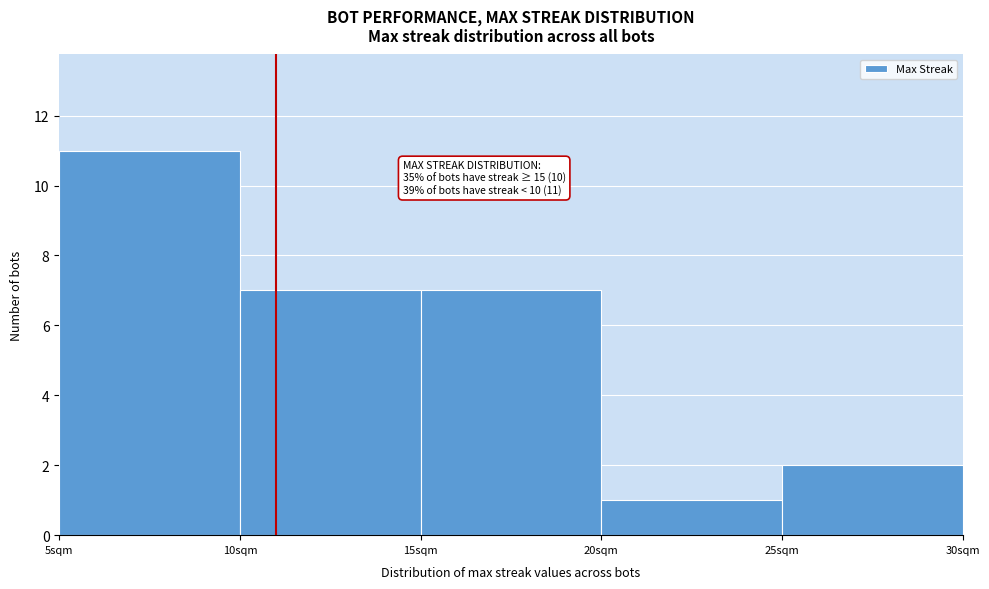

Over which range of the x-axis is the bar tallest?

5 to 10